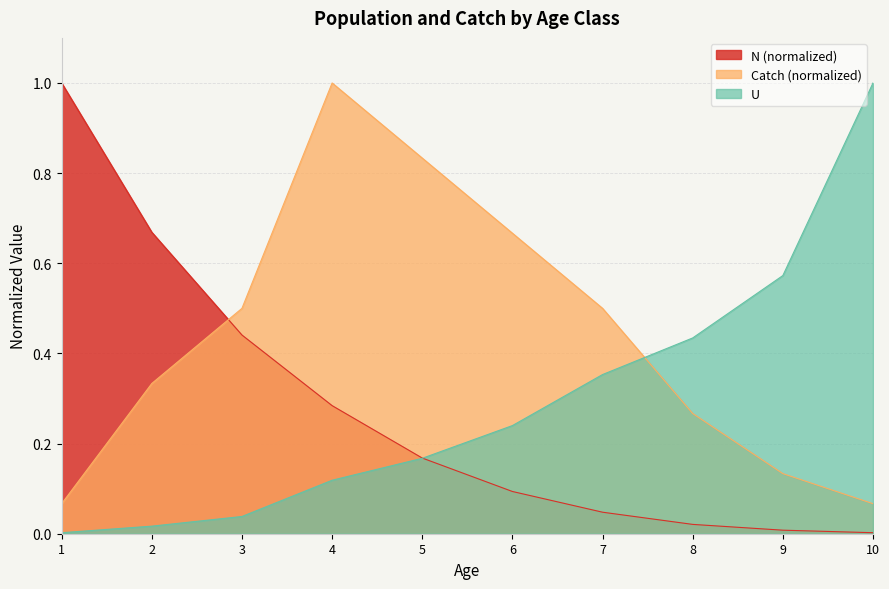

Which series ends up on top after the final intersection of N and U?

U